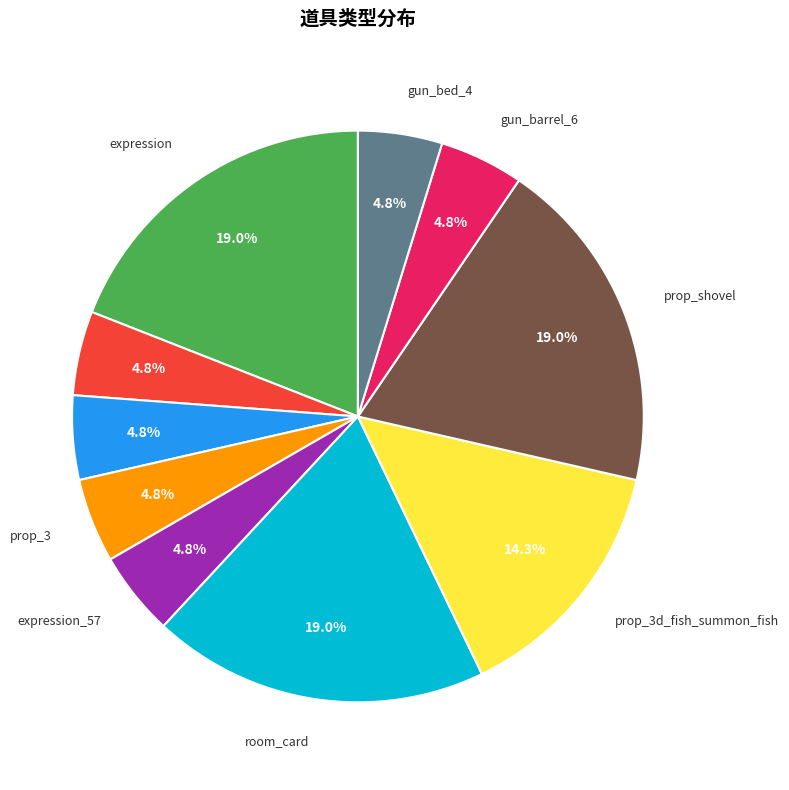

How many segments does this pie chart have?

10